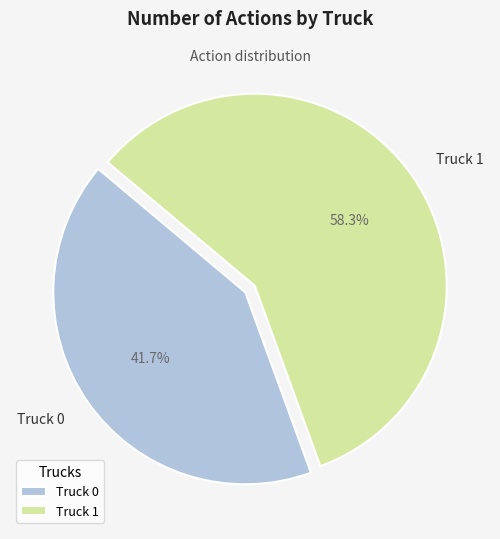

Is it true that Truck 1 is 58% of the pie?

True